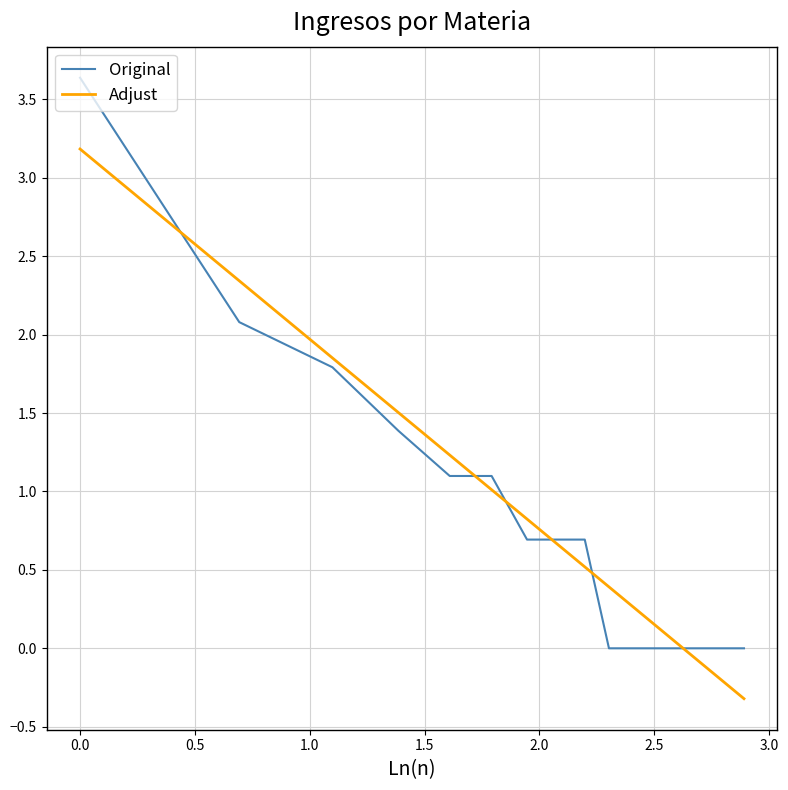

Which series has the largest range (max minus min)?

Original